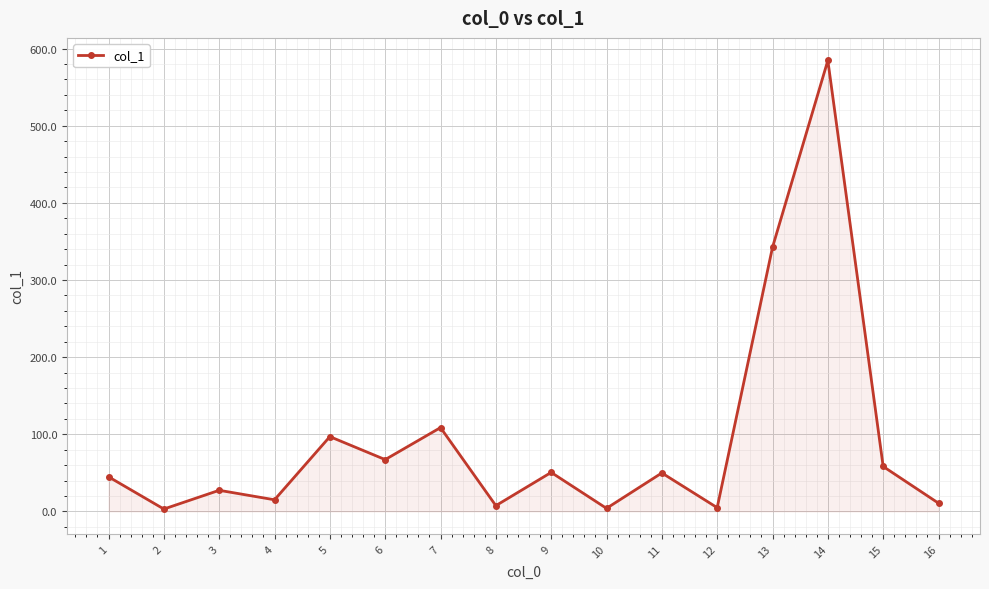

Does the chart have visible grid lines?

Yes